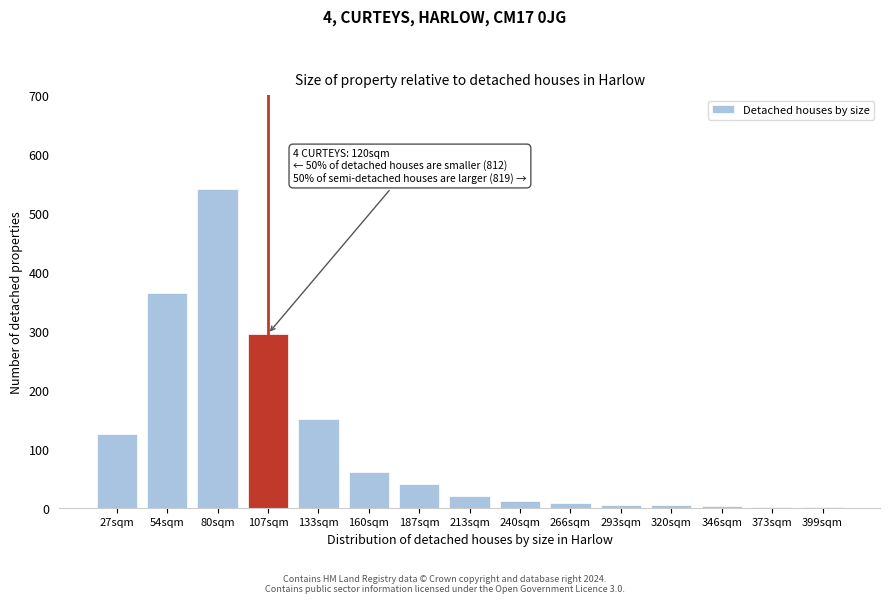

Is it true that the value at 27sqm is 187?

False